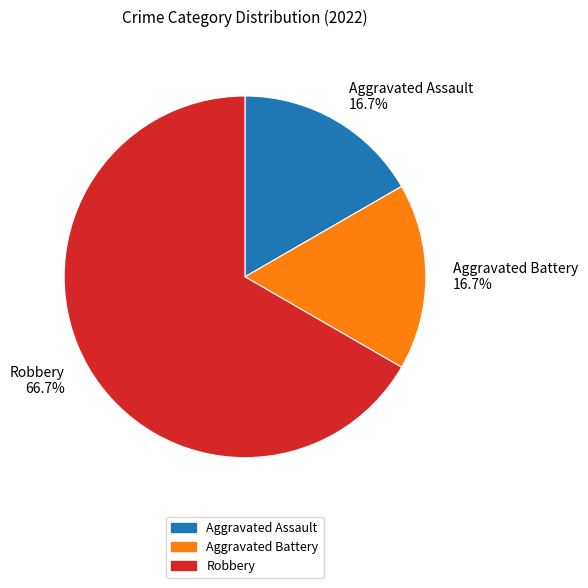

Is there a majority slice in this chart?

Yes